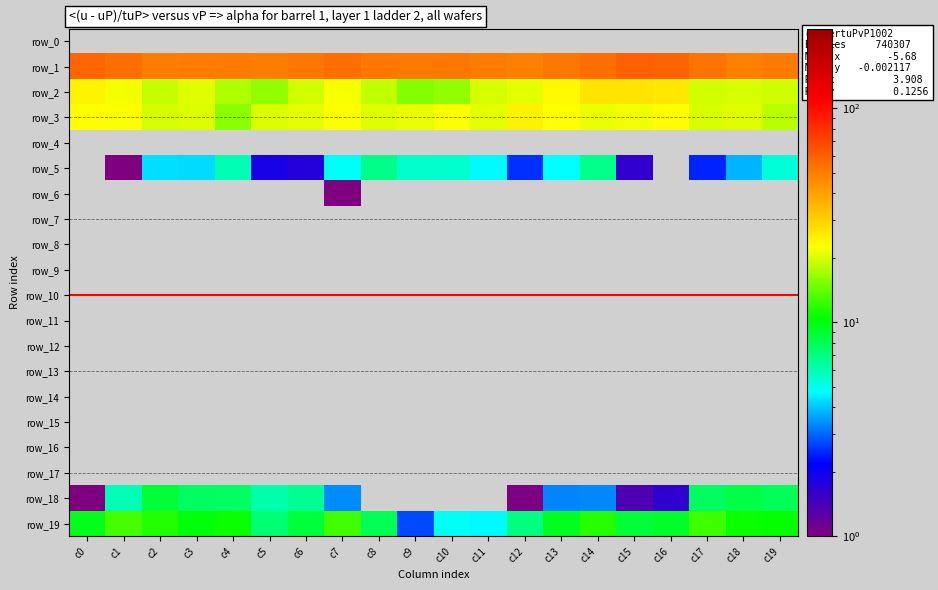

Is the value of row_1 at c17 greater than the value of row_8 at c19?

Yes